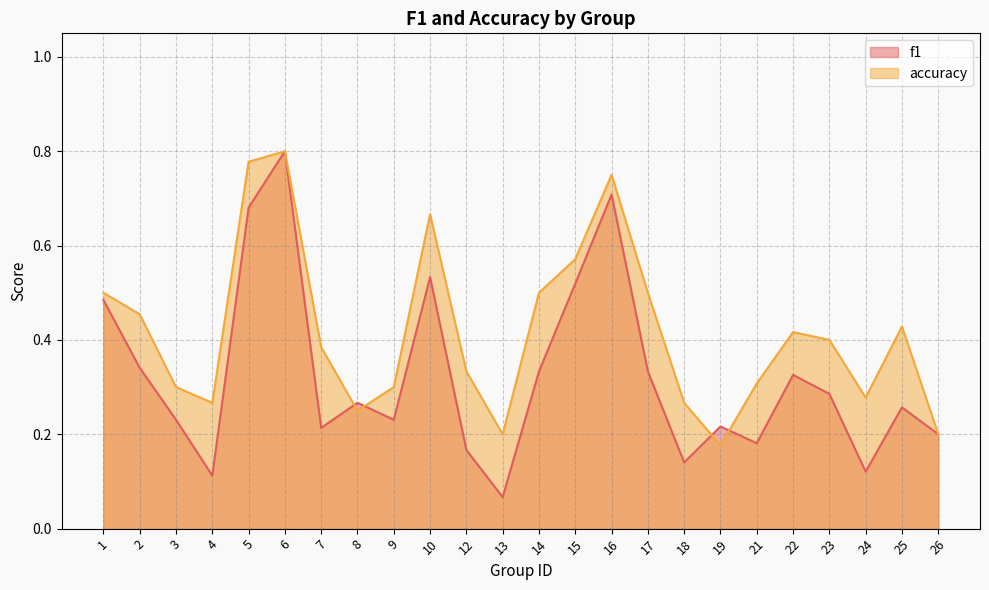

What is the minimum value shown in the chart?

0.1